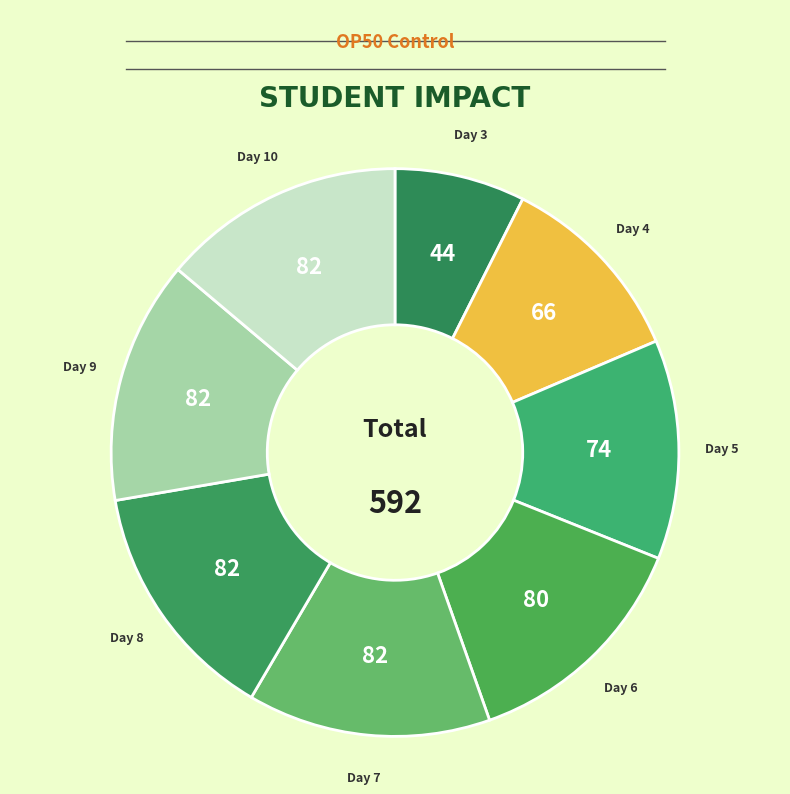

Is the sum of Day 4 and Day 8 greater than half?

No